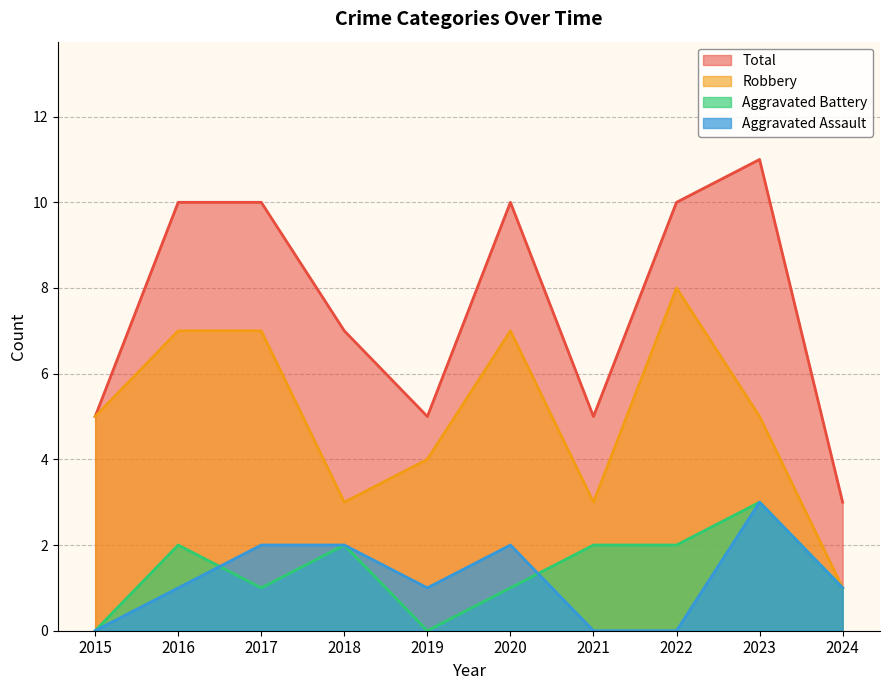

Reading left to right, extract all data points from this chart.

Aggravated Assault: 2015=0	2016=1	2017=2	2018=2	2019=1	2020=2	2021=0	2022=0	2023=3	2024=1
Aggravated Battery: 2015=0	2016=2	2017=1	2018=2	2019=0	2020=1	2021=2	2022=2	2023=3	2024=1
Robbery: 2015=5	2016=7	2017=7	2018=3	2019=4	2020=7	2021=3	2022=8	2023=5	2024=1
Total: 2015=5	2016=10	2017=10	2018=7	2019=5	2020=10	2021=5	2022=10	2023=11	2024=3